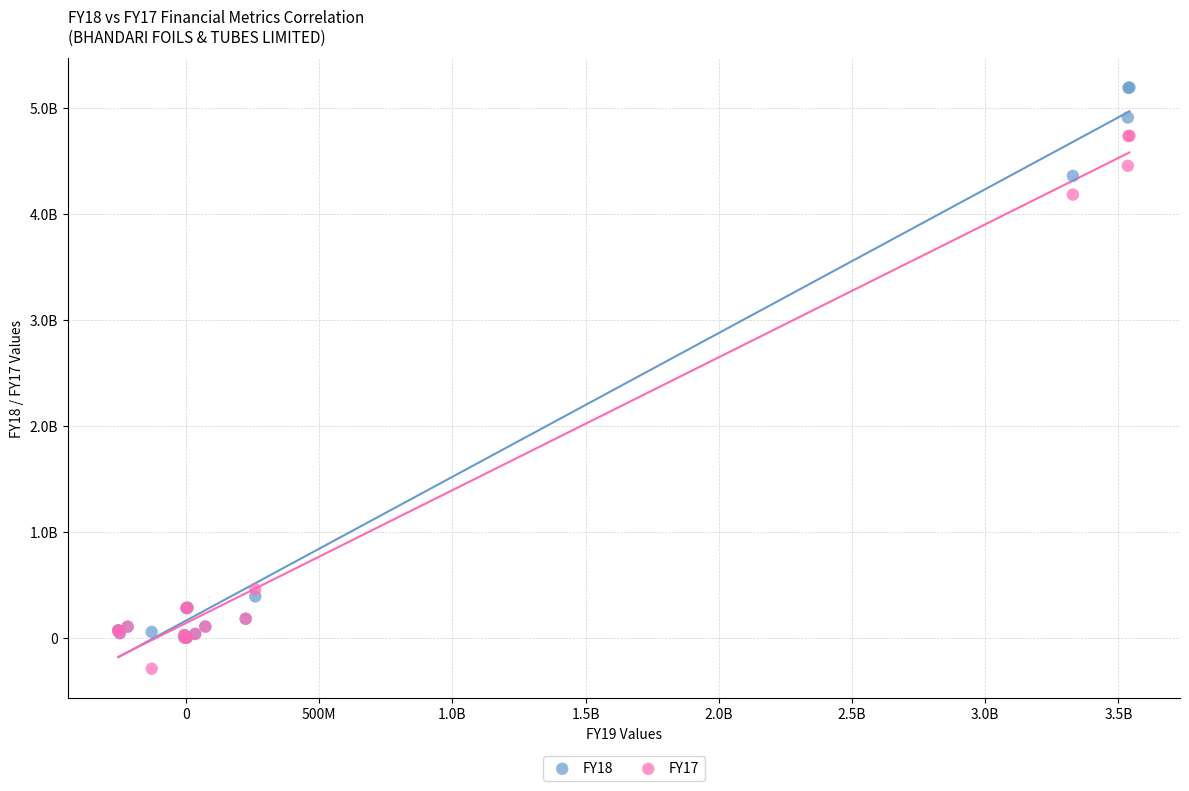

Which series reaches the maximum Y coordinate?

FY18